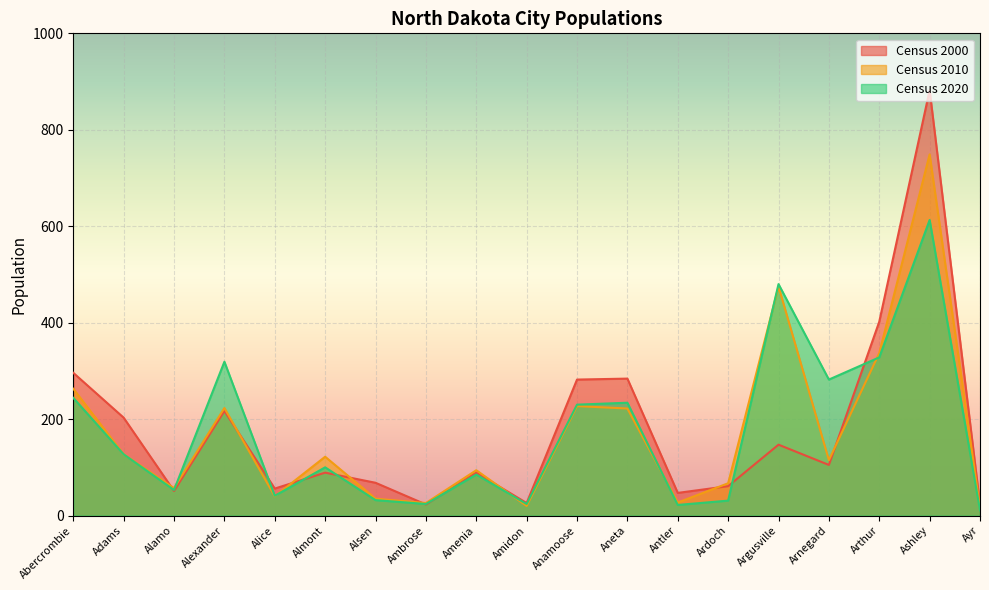

What is the label of the 3rd point from the left?

Alamo